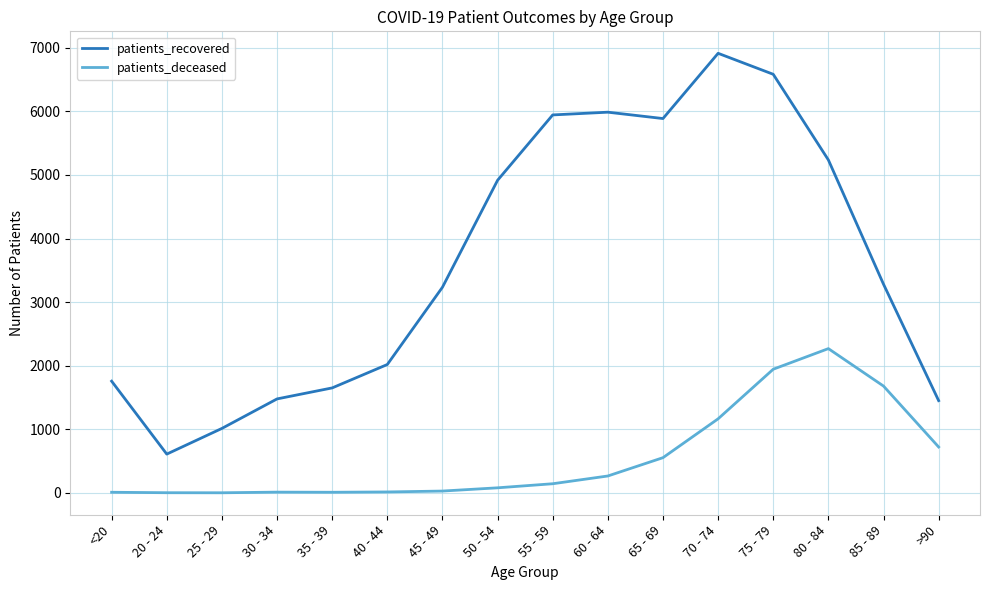

Which series has the largest total across all categories?

patients_recovered